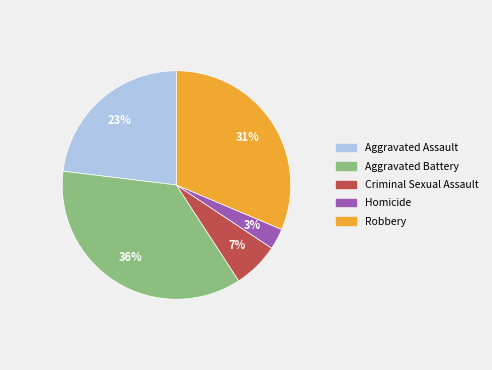

Approximately how many times larger is the value at Aggravated Assault compared to Robbery?

0.7